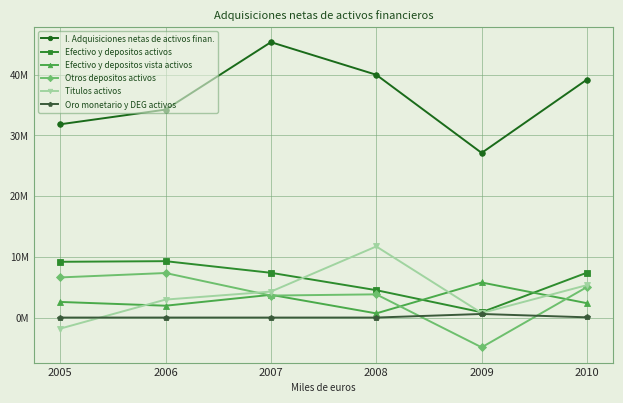

What are all the series names shown in the legend?

I. Adquisiciones netas de activos finan., Efectivo y depositos activos, Efectivo y depositos vista activos, Otros depositos activos, Titulos activos, Oro monetario y DEG activos